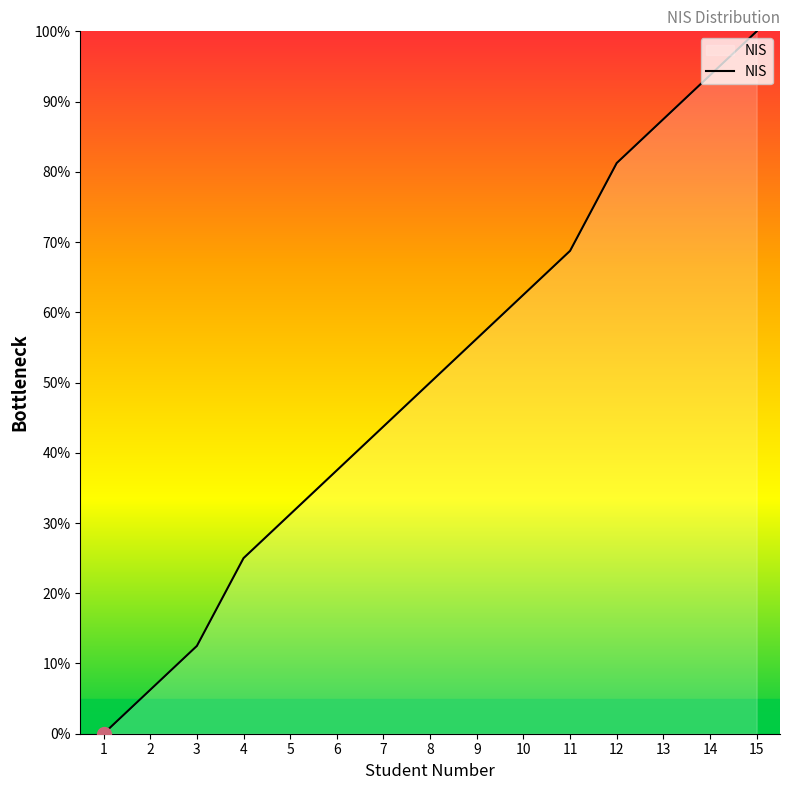

How many lines are shown in the chart?

1